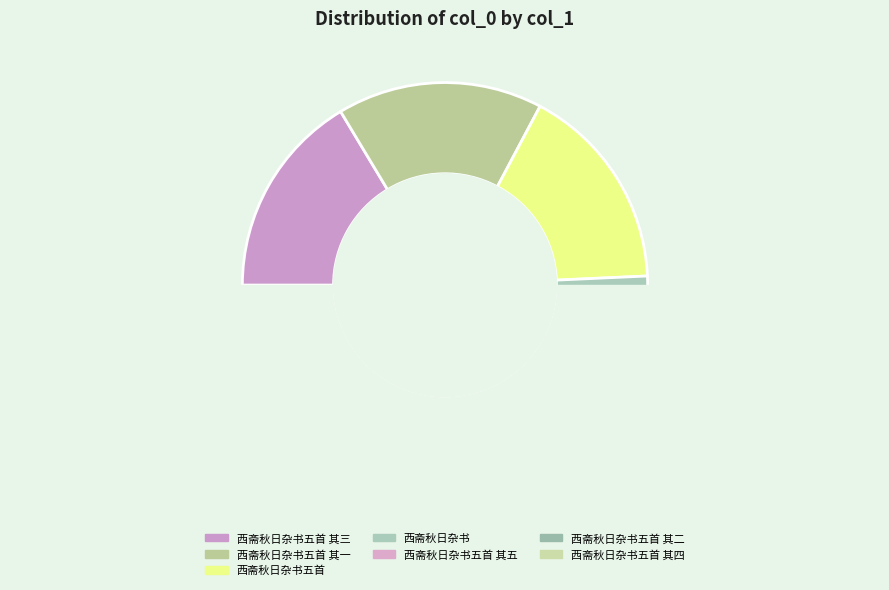

The 西斋秋日杂书五首 其三 slice represents 25% of the pie. True or false?

False